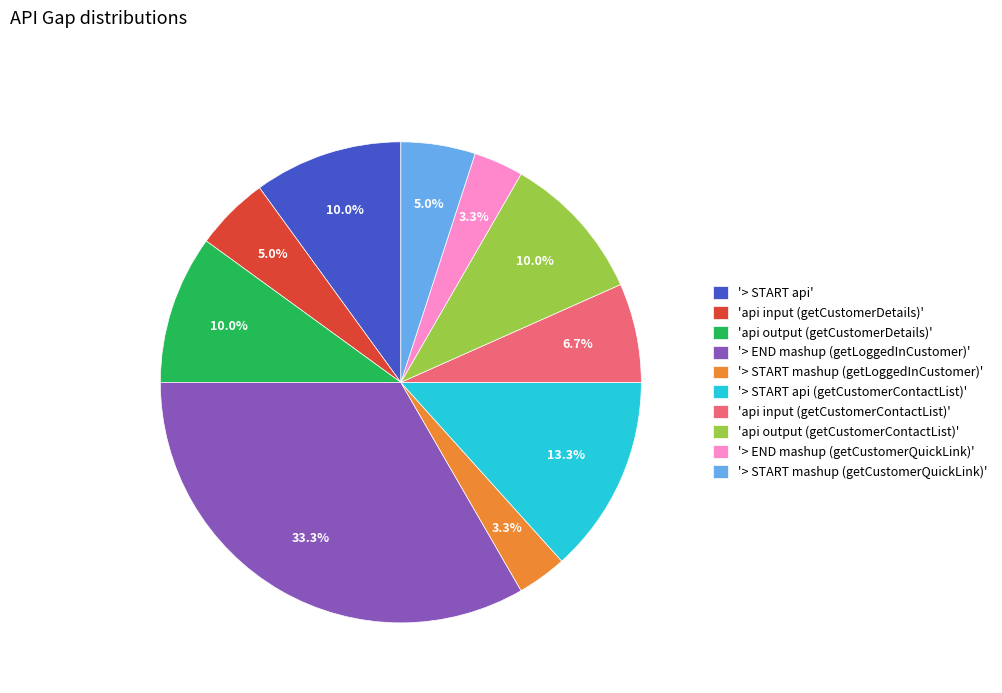

Approximately how many times larger is the value at '> START api' compared to '> END mashup (getLoggedInCustomer)'?

0.3